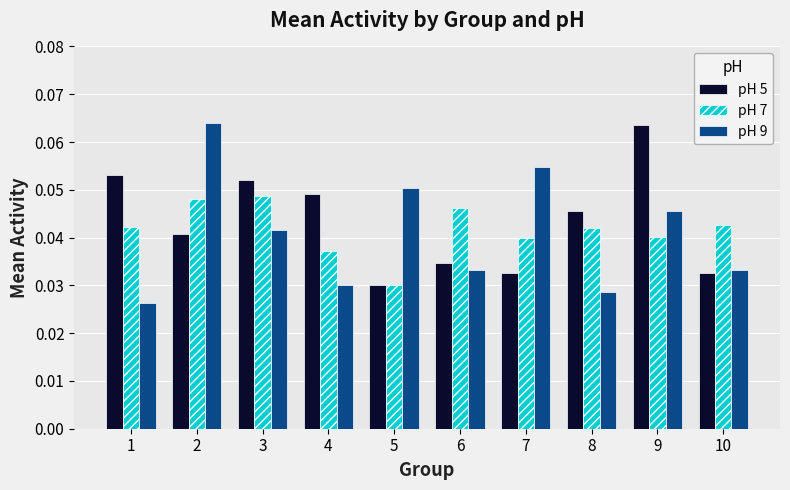

What is the sum of all pH 7 values?

0.4